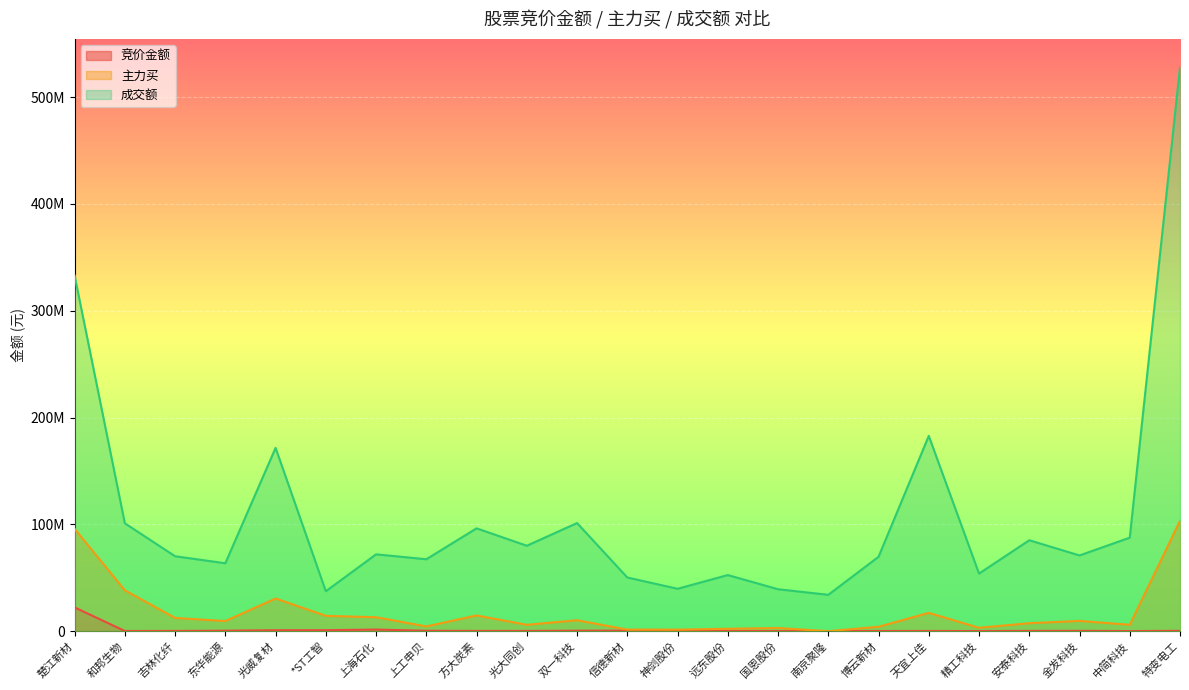

Reading right to left, what are all the values shown in this chart?

竞价金额: 特变电工=328961	中简科技=95360	金发科技=328970	安泰科技=255528	精工科技=110610	天宜上佳=196756	博云新材=153916	南京聚隆=43446	国恩股份=71364	远东股份=146680	神剑股份=156494	信德新材=489762	双一科技=438962	光大同创=242250	方大炭素=243729	上工申贝=380737	上海石化=1518336	*ST工智=927808	光威复材=871728	东华能源=430705	吉林化纤=234818	和邦生物=155925	楚江新材=22259300
主力买: 特变电工=103327467	中简科技=6004858	金发科技=9599448	安泰科技=7463413	精工科技=3145399	天宜上佳=17147732	博云新材=4101731	南京聚隆=0	国恩股份=2948207	远东股份=2247981	神剑股份=1431827	信德新材=1488587	双一科技=10232990	光大同创=5962540	方大炭素=14709630	上工申贝=4443918	上海石化=13055321	*ST工智=14358566	光威复材=30593149	东华能源=9474177	吉林化纤=12375613	和邦生物=38219031	楚江新材=95792642
成交额: 特变电工=528057174	中简科技=87556034	金发科技=70893948	安泰科技=85131346	精工科技=53911304	天宜上佳=182832305	博云新材=69620019	南京聚隆=34037617	国恩股份=39263686	远东股份=52531477	神剑股份=39683155	信德新材=50254328	双一科技=101207299	光大同创=79991809	方大炭素=96276527	上工申贝=67318567	上海石化=71930883	*ST工智=37372839	光威复材=171616446	东华能源=63579941	吉林化纤=70149067	和邦生物=100988614	楚江新材=333006142